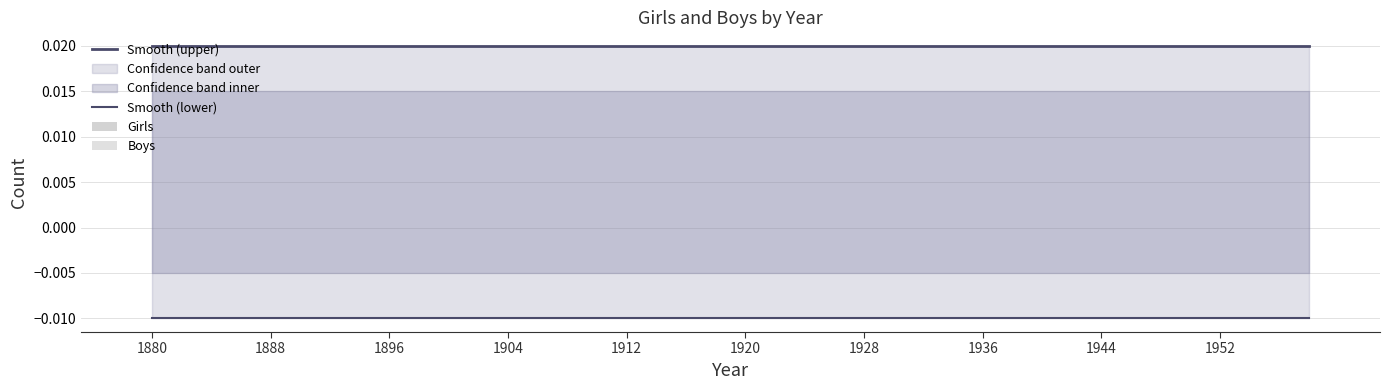

Which series has the widest spread of values?

Smooth (upper)